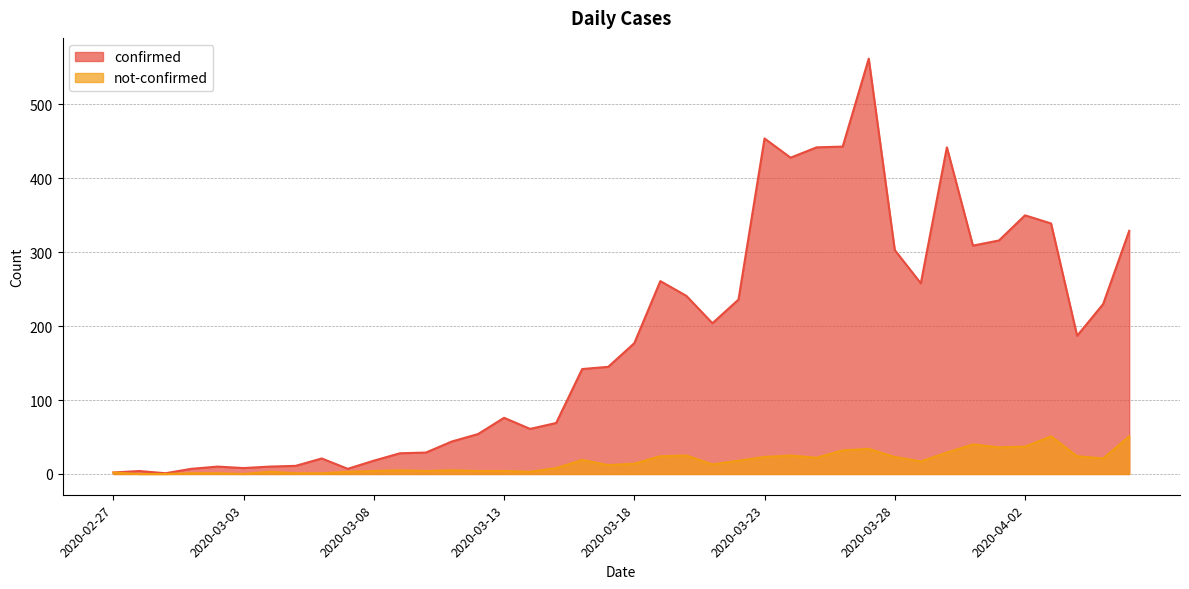

What position from the right is 2020-03-12?

26